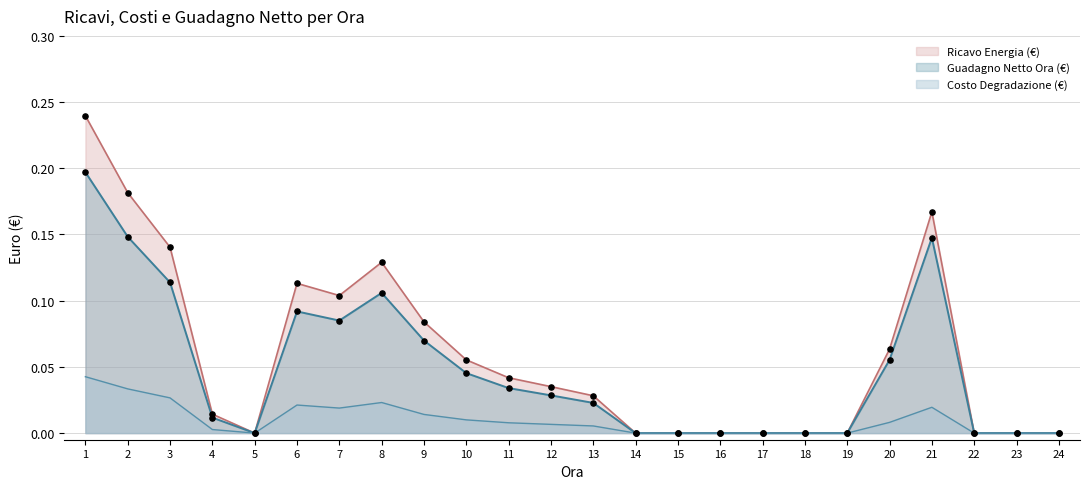

What is the total value across all series at 11?

0.1